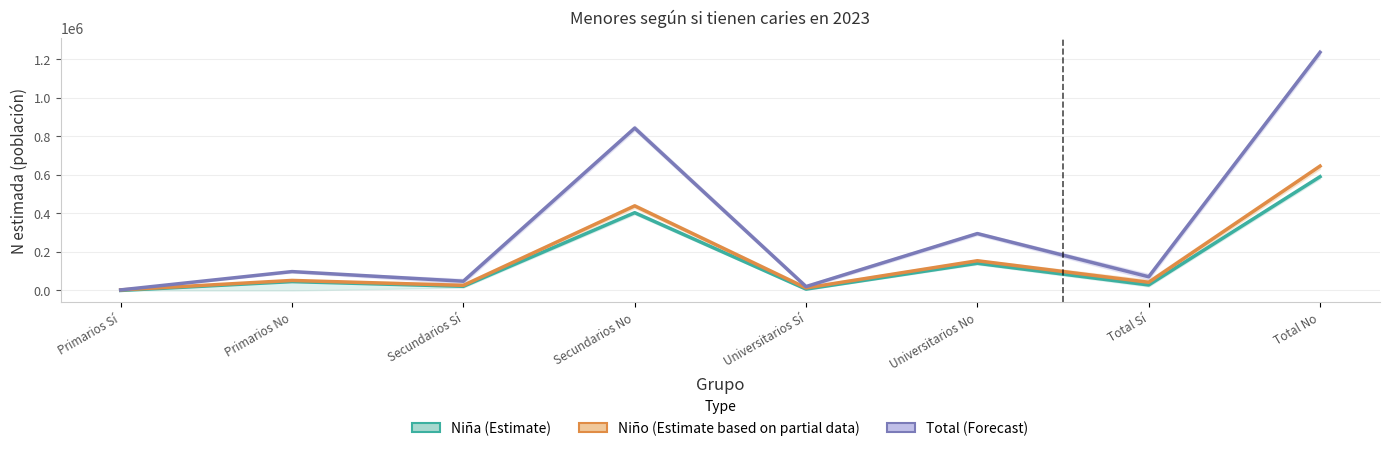

Rank the series at Universitarios Sí from lowest to highest value.

Niña (Estimate), Niño (Estimate based on partial data), Total (Forecast)